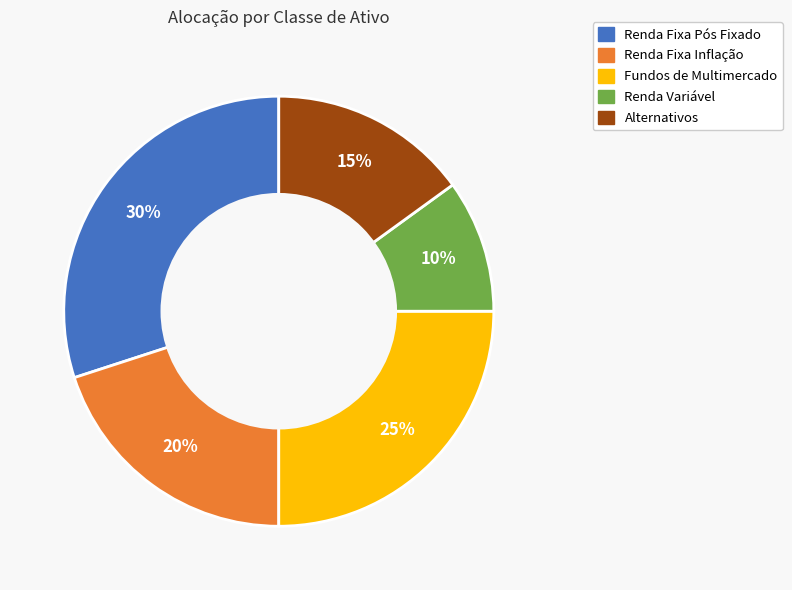

Which slice is the smallest?

Renda Variável